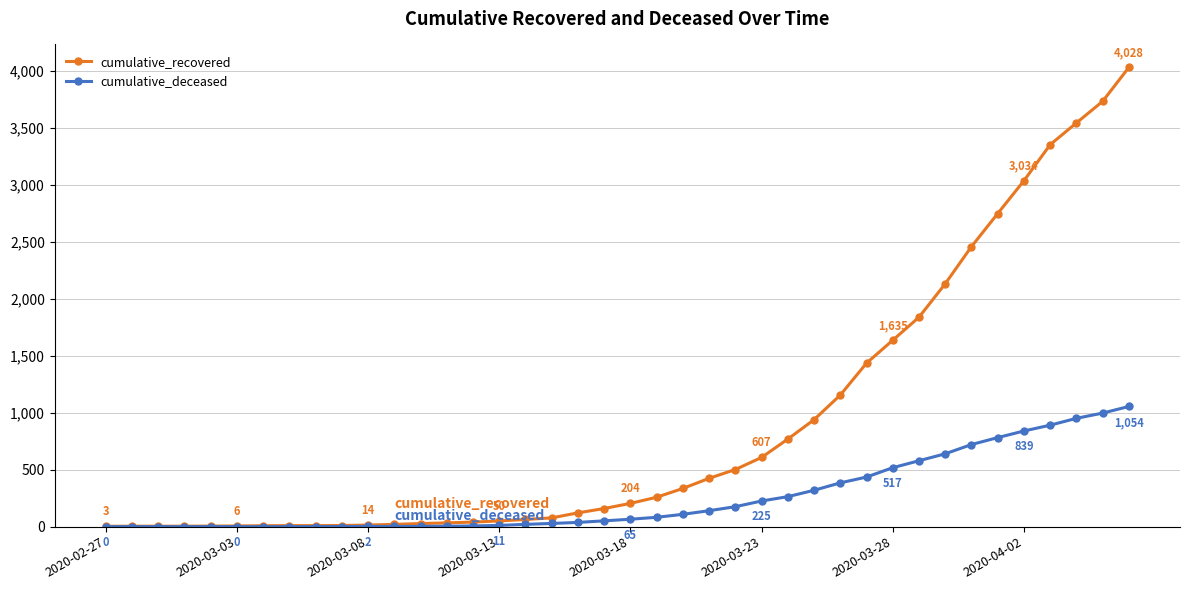

Which series has the largest total across all categories?

cumulative_recovered